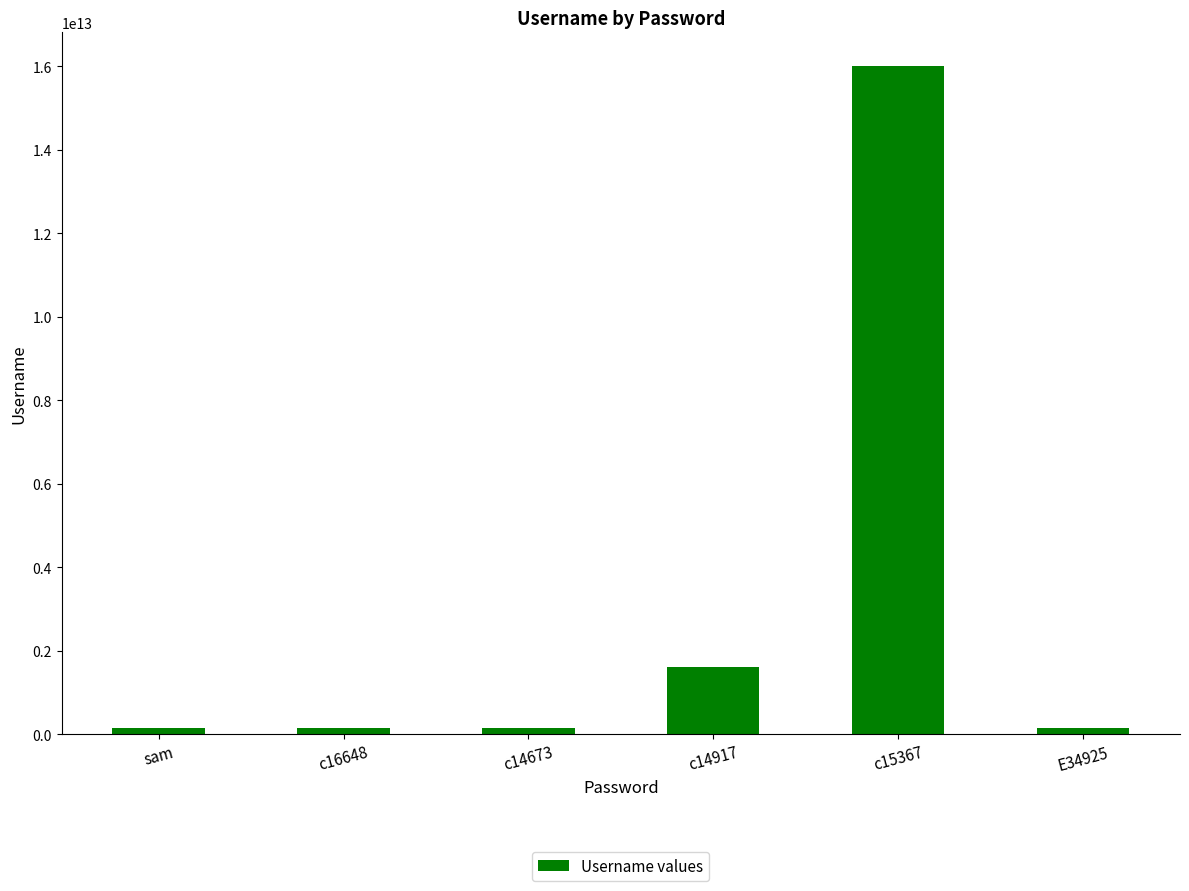

What is the label of the 2nd bar from the left?

c16648